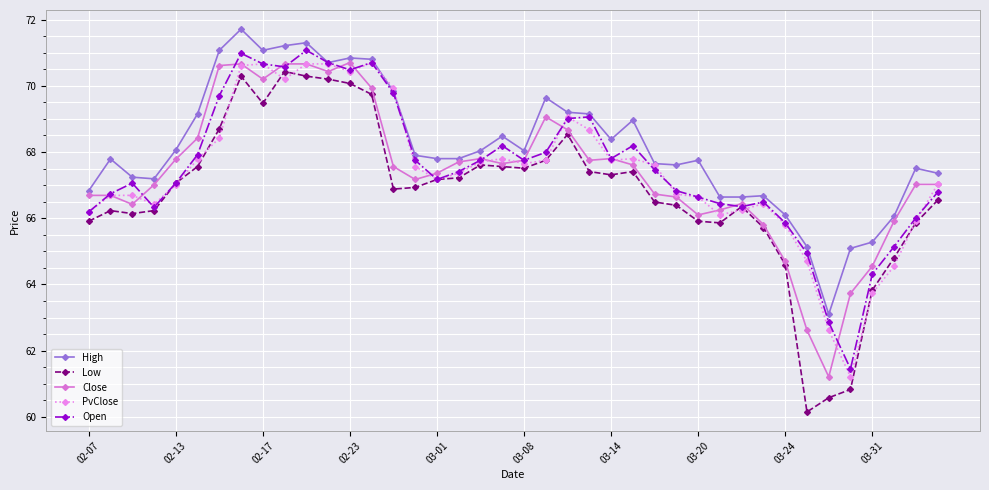

True or false: Low and High intersect in this chart.

False